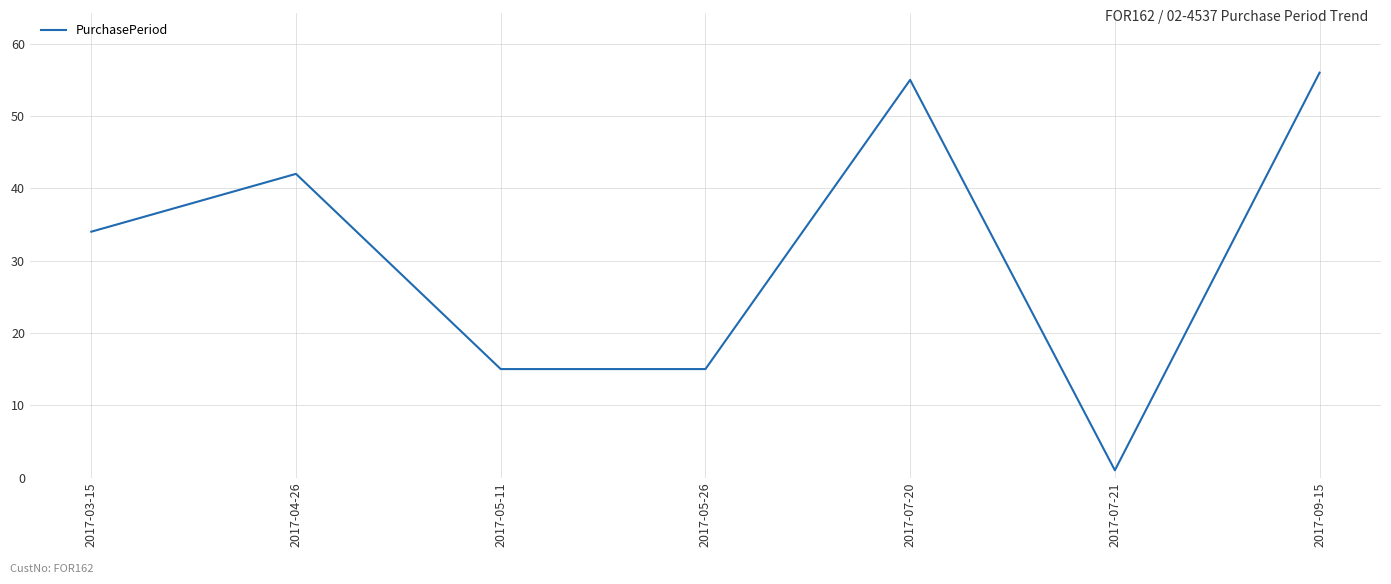

At which label is the value closest to 28?

2017-03-15